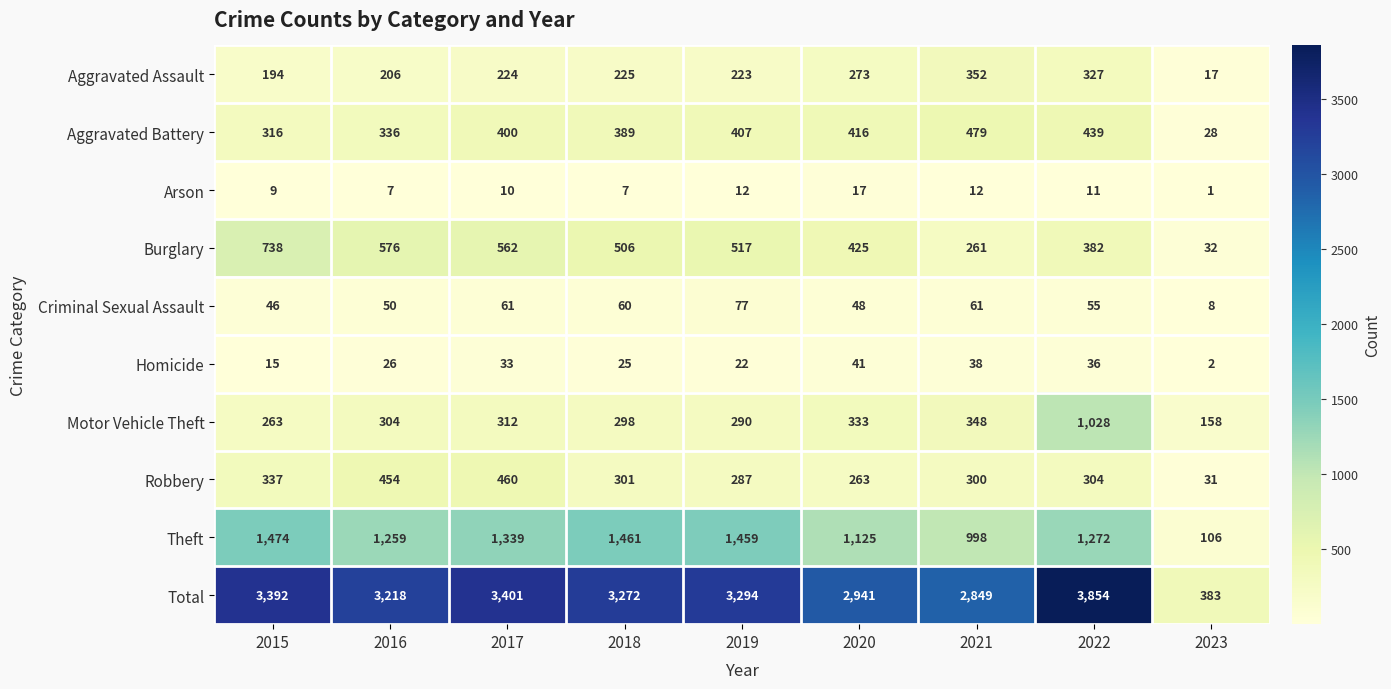

The Theft series shows 1474 at 2015. True or false?

True